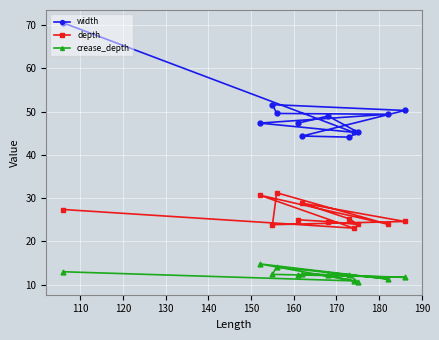

What is the maximum value shown in the chart?

70.5